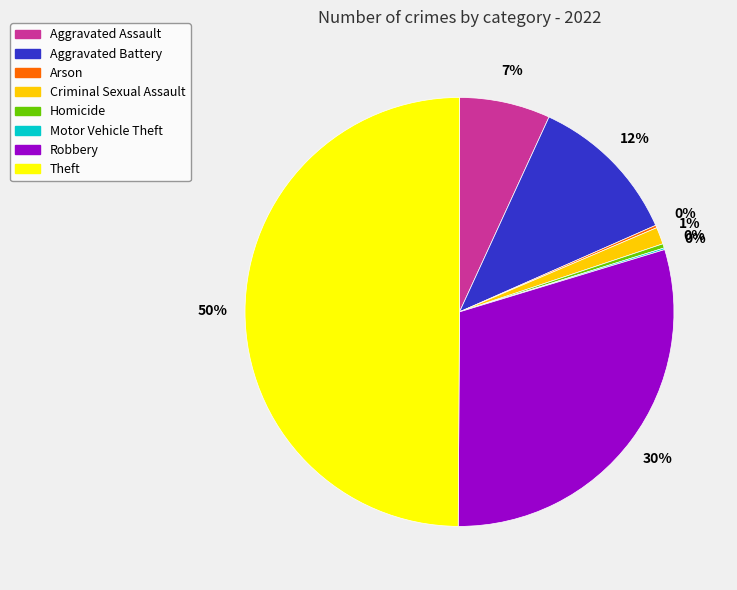

What percentage is the Theft slice, to the nearest percent?

50%